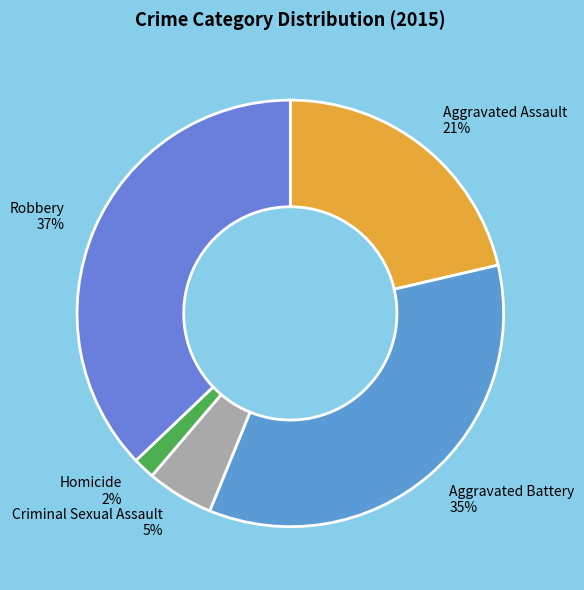

Is there a majority slice in this chart?

No